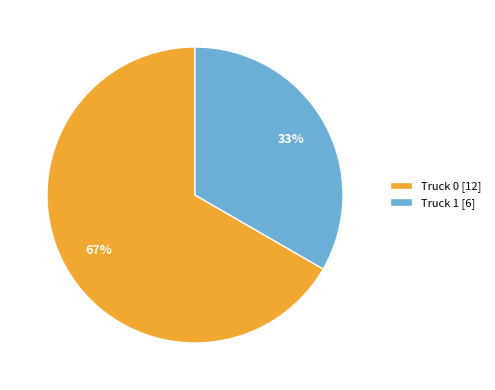

Count the number of slices in the pie.

2